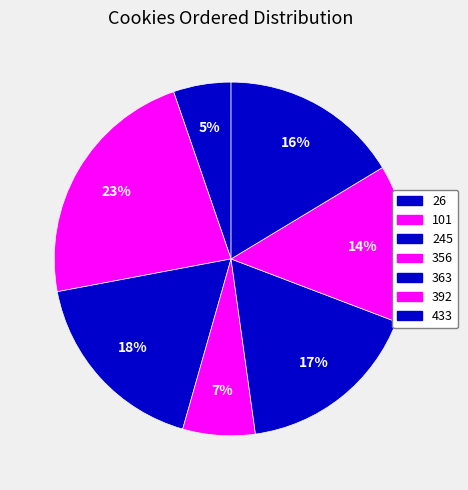

Which slice is the smallest?

26